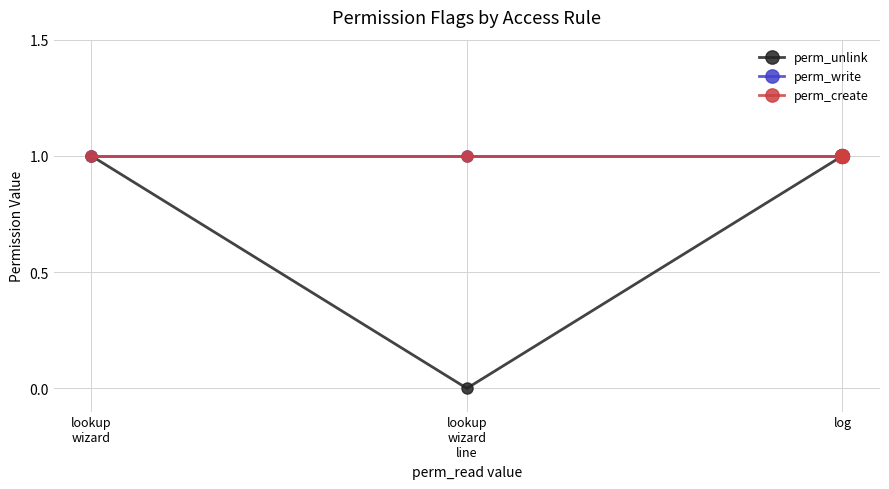

What is the label of the 1st point from the left?

lookup
wizard